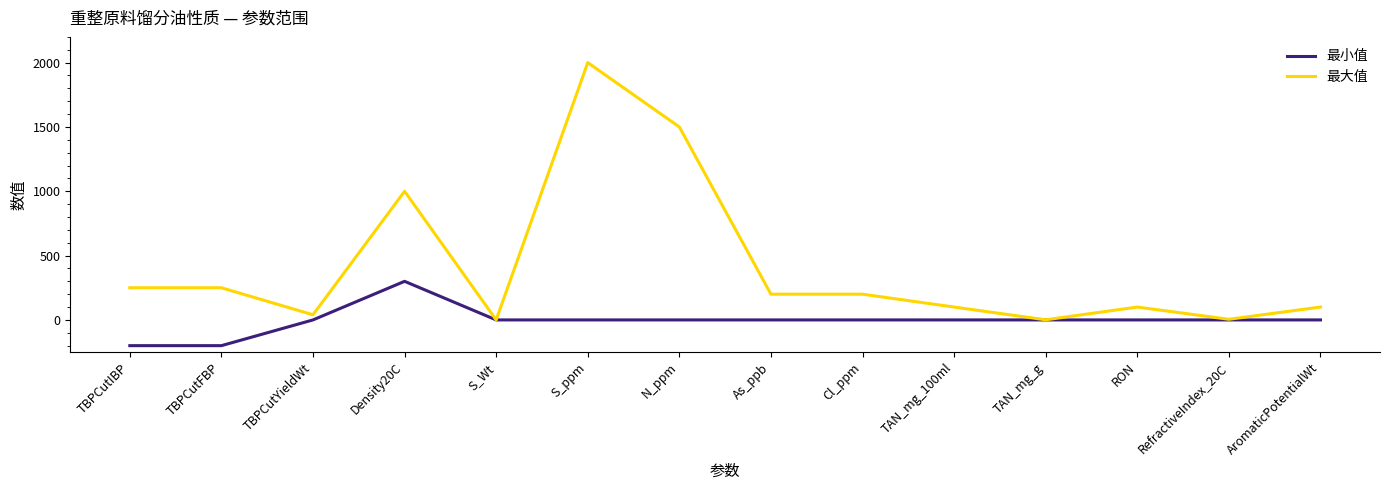

What is the smallest value displayed?

-200.0